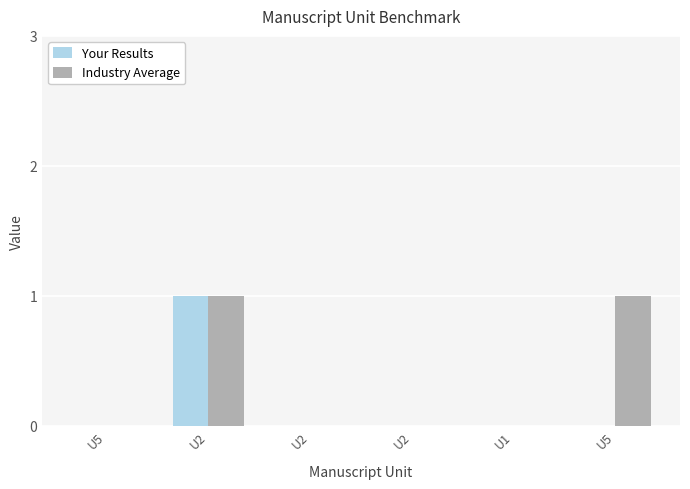

What are all the series names shown in the legend?

Your Results, Industry Average